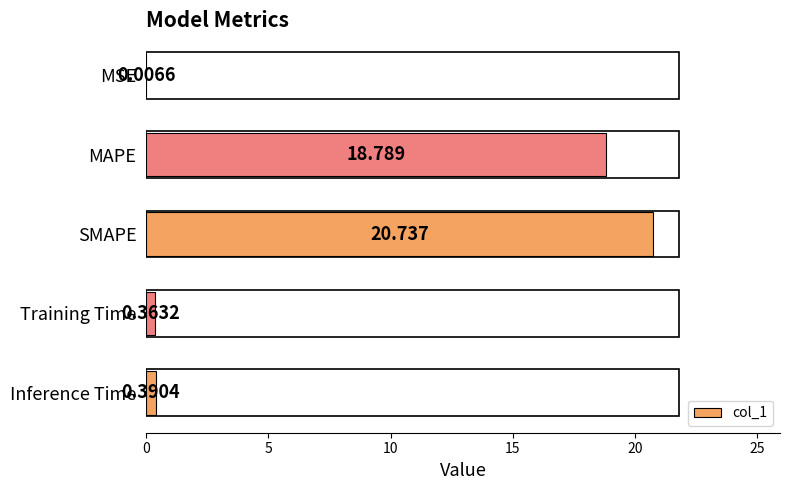

Does the chart contain stacked bars?

No